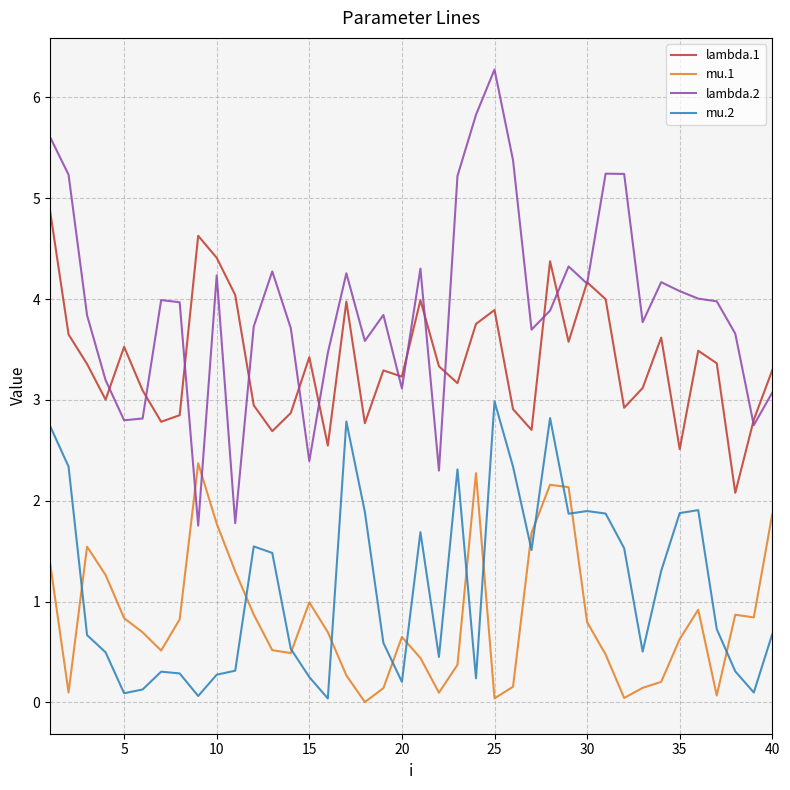

True or false: mu.1 and lambda.1 intersect in this chart.

False